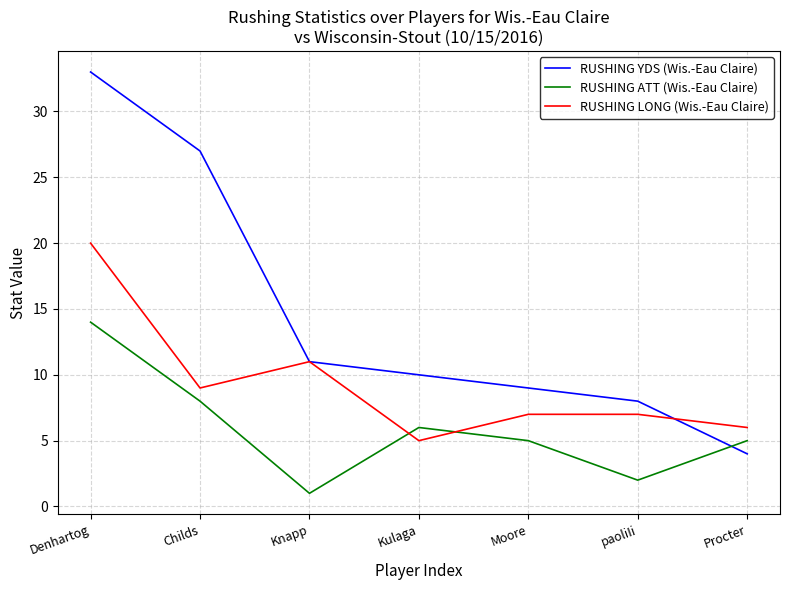

At which label is RUSHING YDS (Wis.-Eau Claire) closest to 18?

Knapp